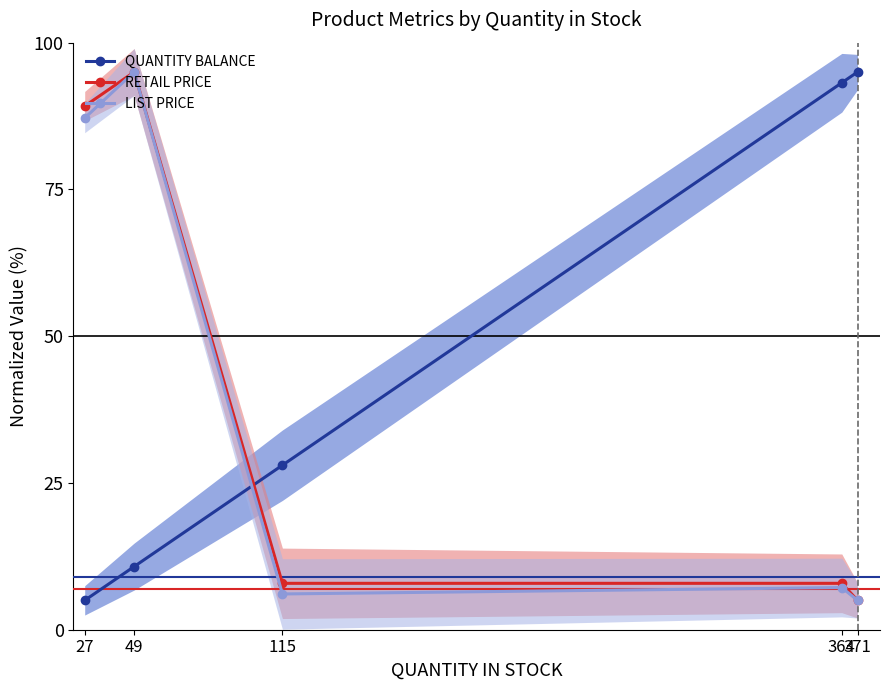

Reading left to right, list all the values displayed in this chart.

QUANTITY BALANCE: 27=5.0	49=10.8	115=28.0	364=93.2	371=95.0
RETAIL PRICE: 27=89.2	49=95.0	115=7.9	364=7.9	371=5.0
LIST PRICE: 27=87.2	49=95.0	115=6.1	364=7.2	371=5.0